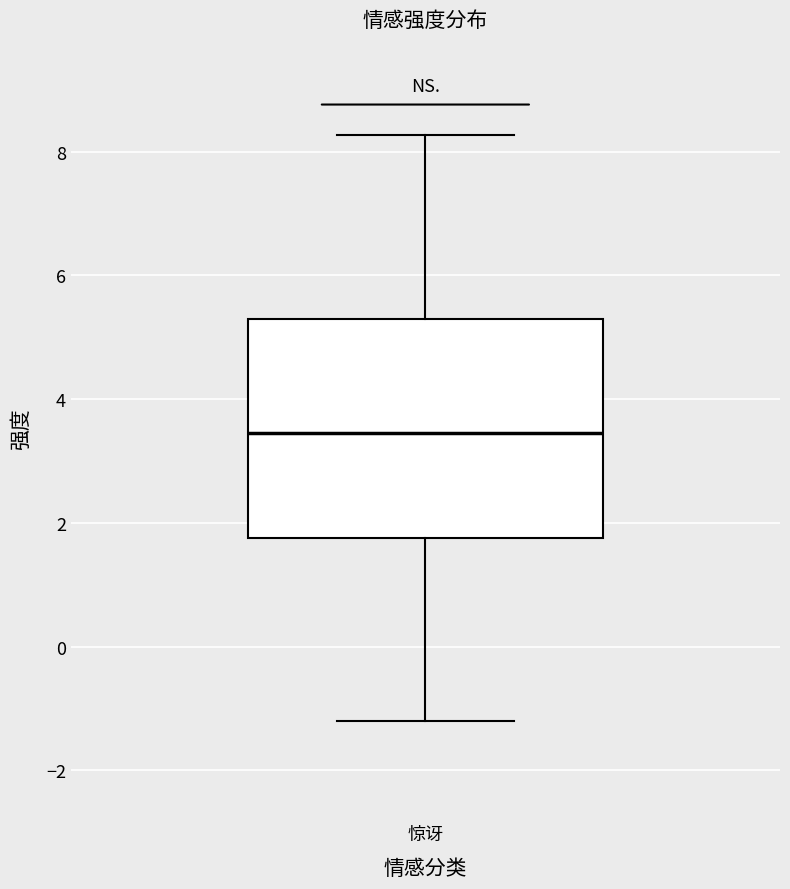

Where is the lower edge of the box for 惊讶 on the y-axis? The values are not printed on the chart, so give them approximately, as read against the axis.

1.8